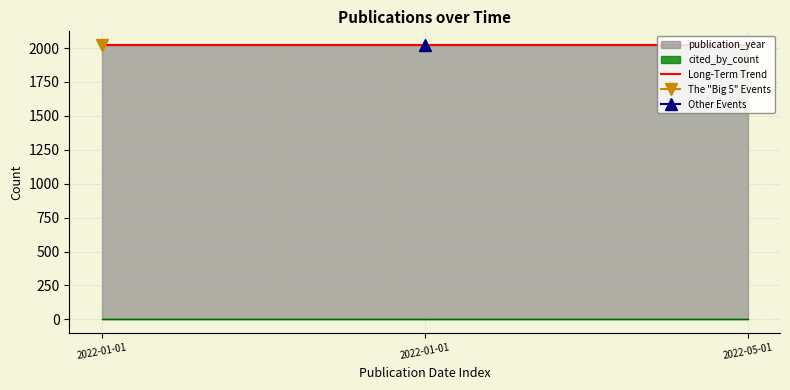

How many data points does each series have?

3